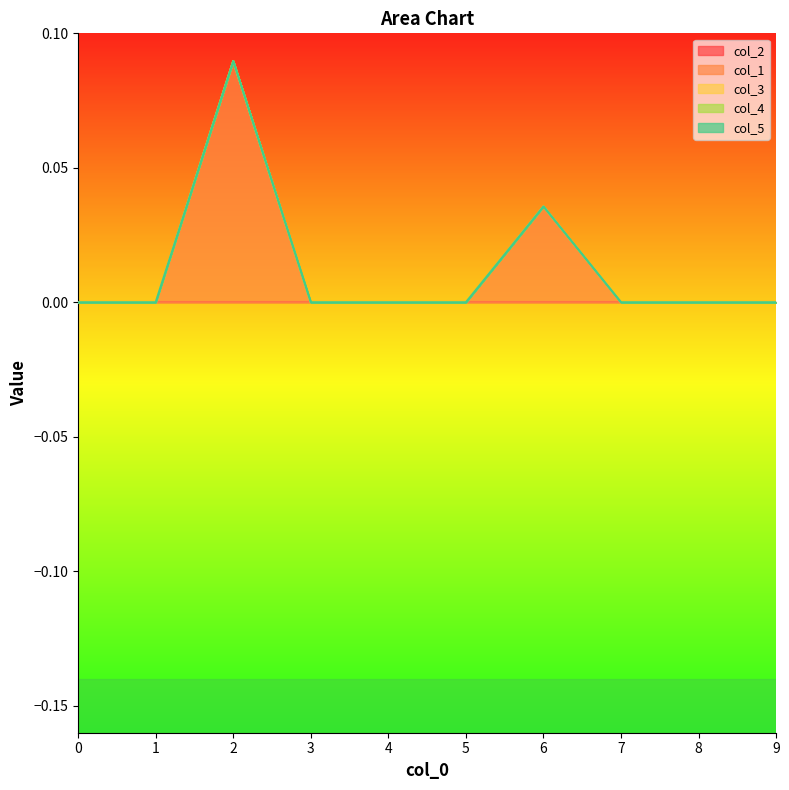

Which series has the largest range (max minus min)?

col_1